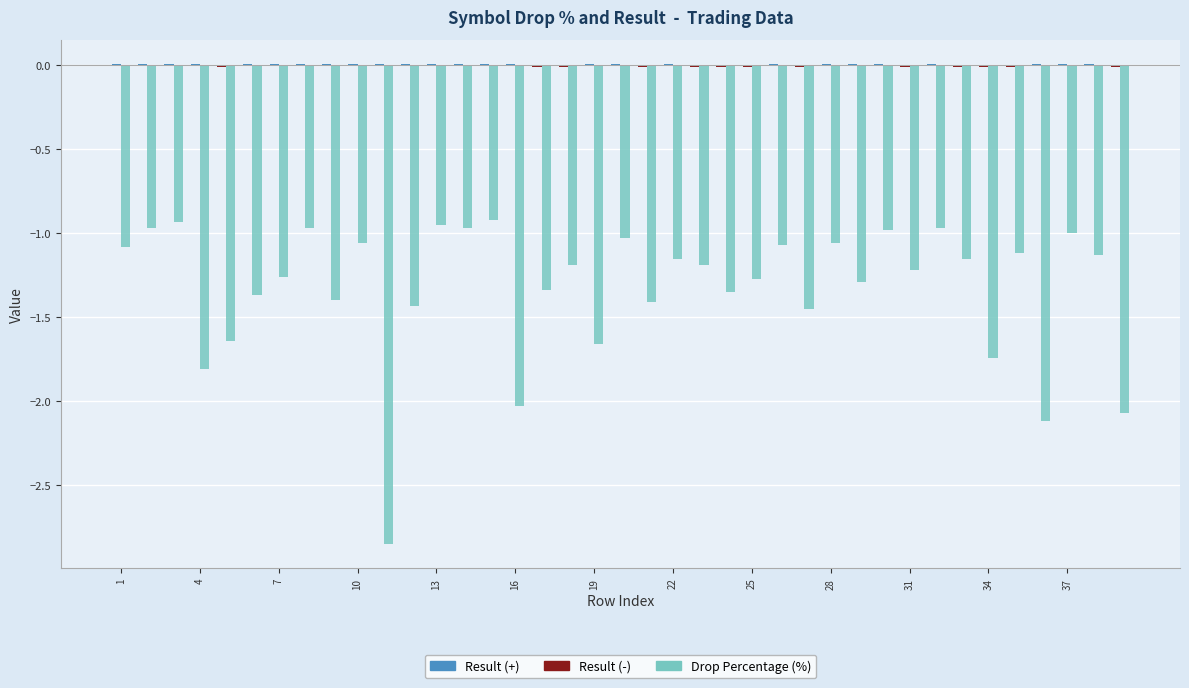

How many bars are there in total?

78